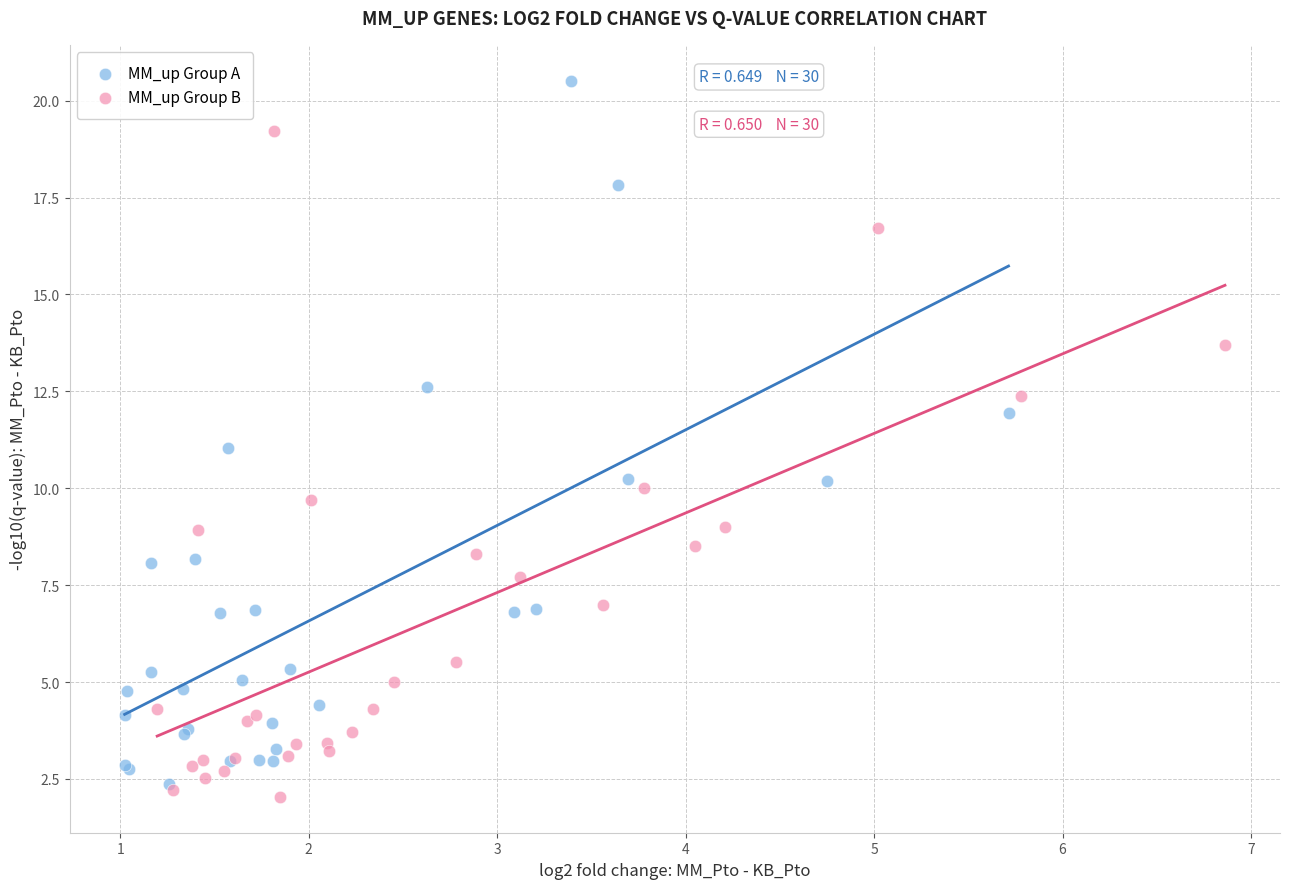

What are all the series names shown in the legend?

MM_up Group A, MM_up Group B